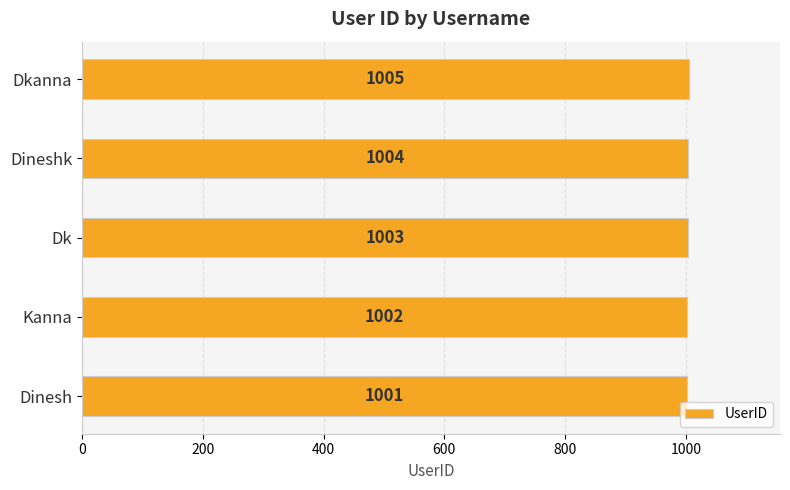

How many values are between 1002 and 1004?

3